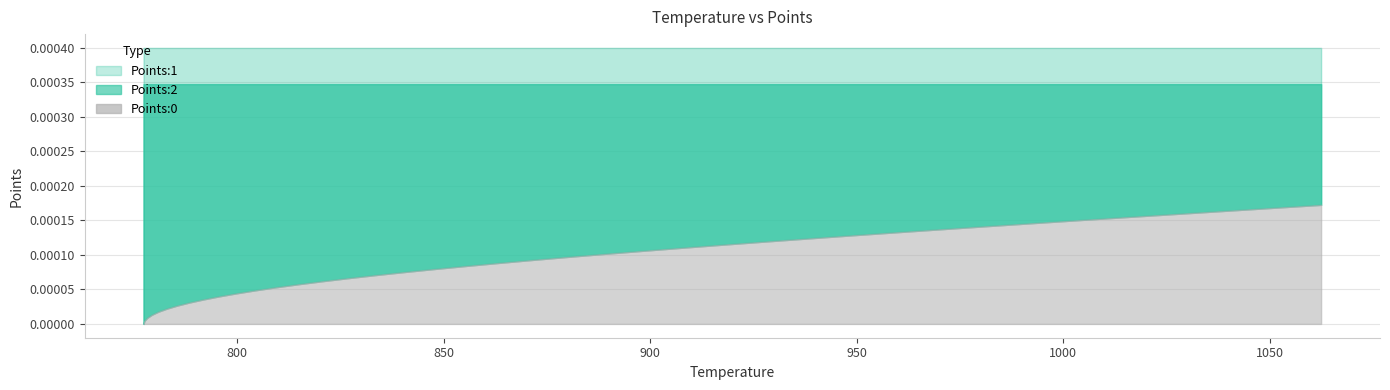

The value of Points:1 at 6 is 0.0. True or false?

True